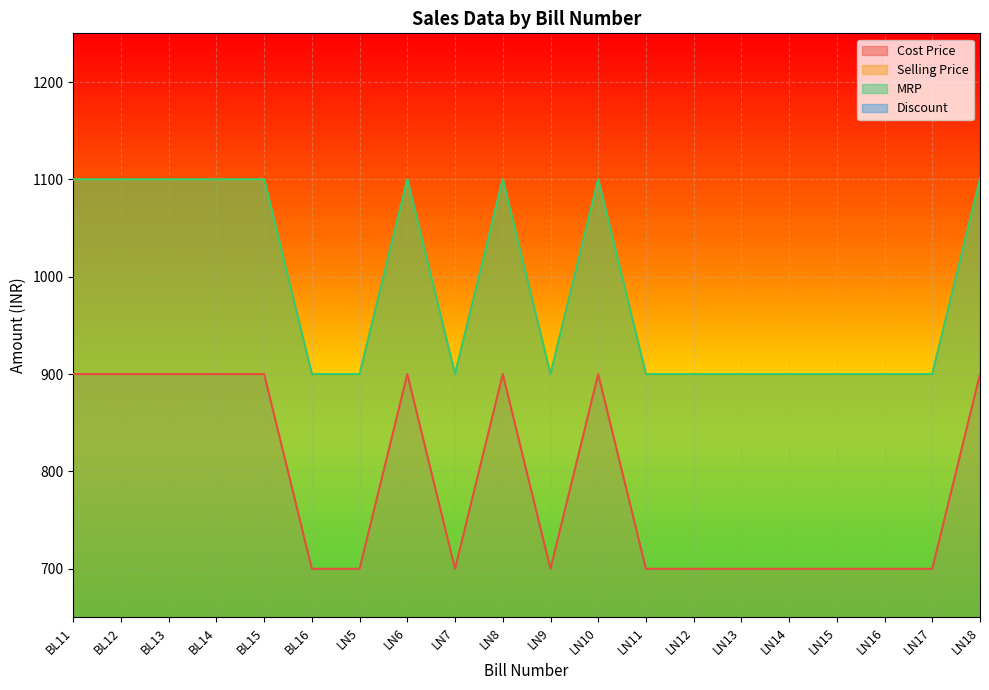

What is the sum of all MRP values?

19800